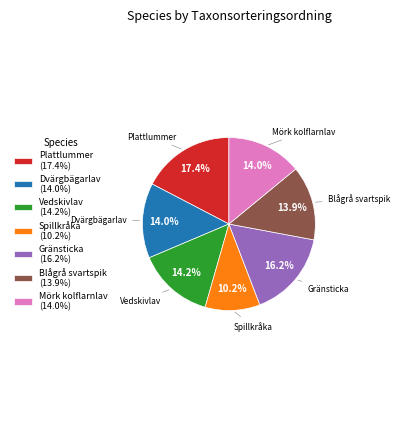

The Vedskivlav slice represents 14% of the pie. True or false?

True